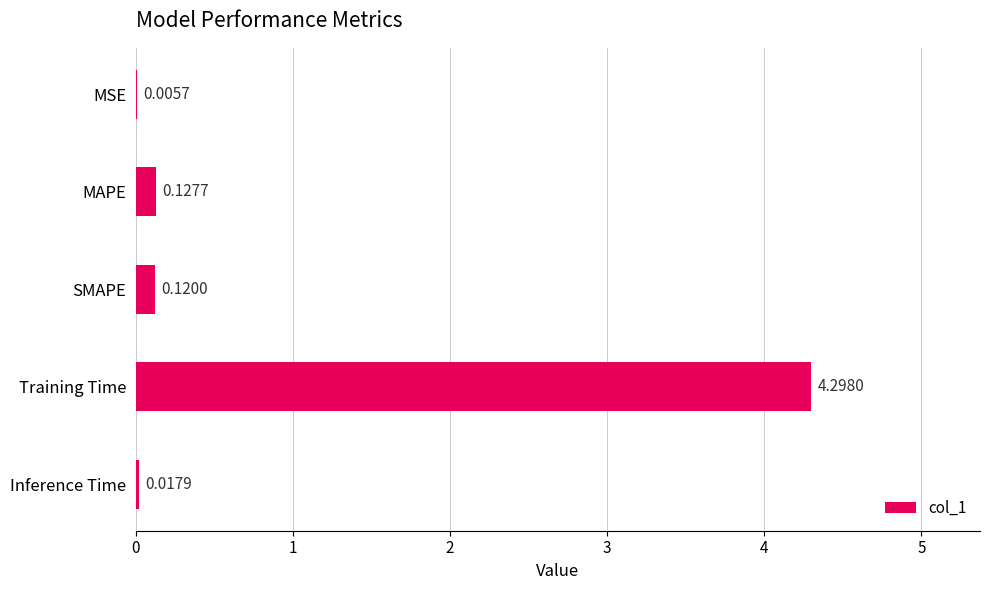

What is the sum of all values?

4.6